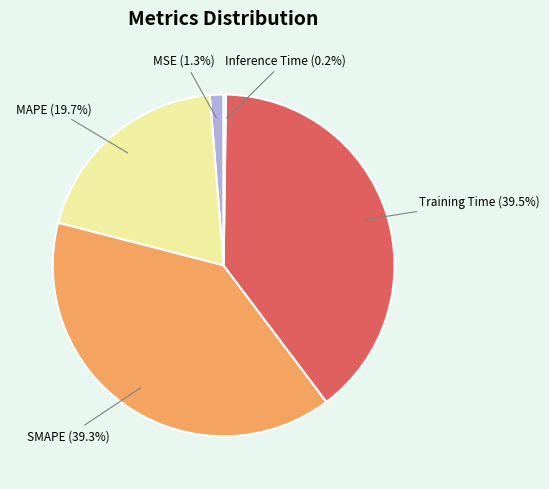

Which has a higher value, MAPE or MSE?

MAPE